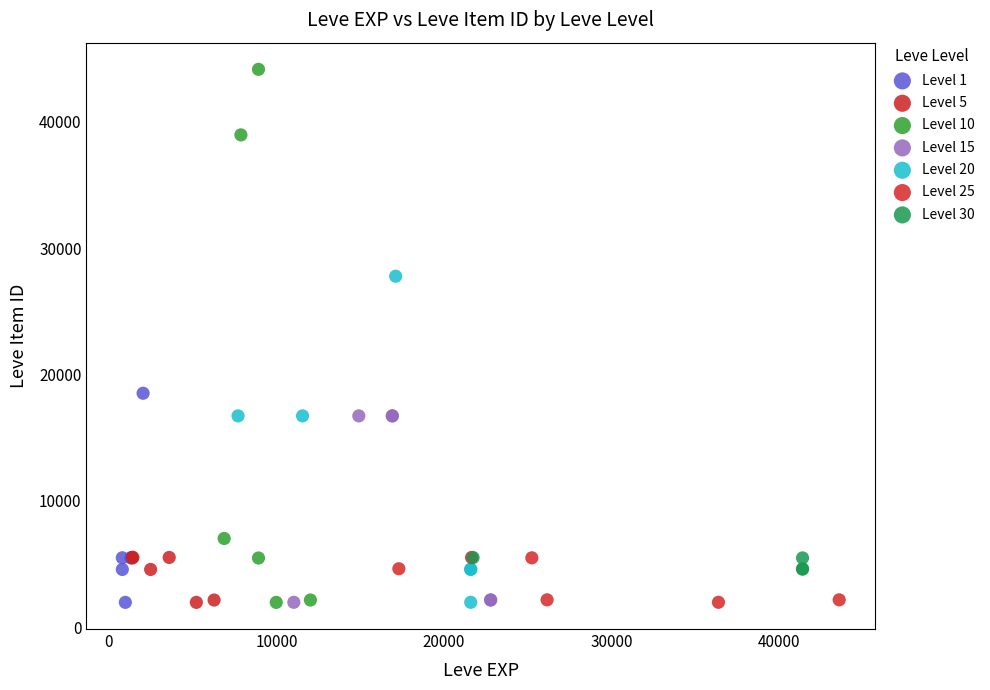

Which series has the largest Y range (max minus min)?

Level 10